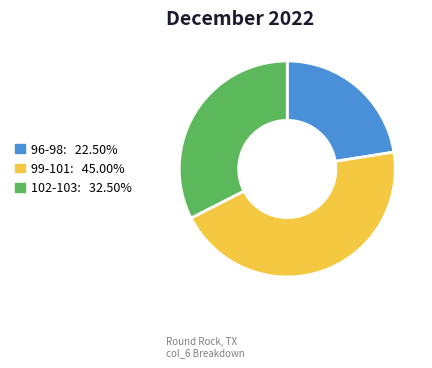

Does any single category account for the majority?

No